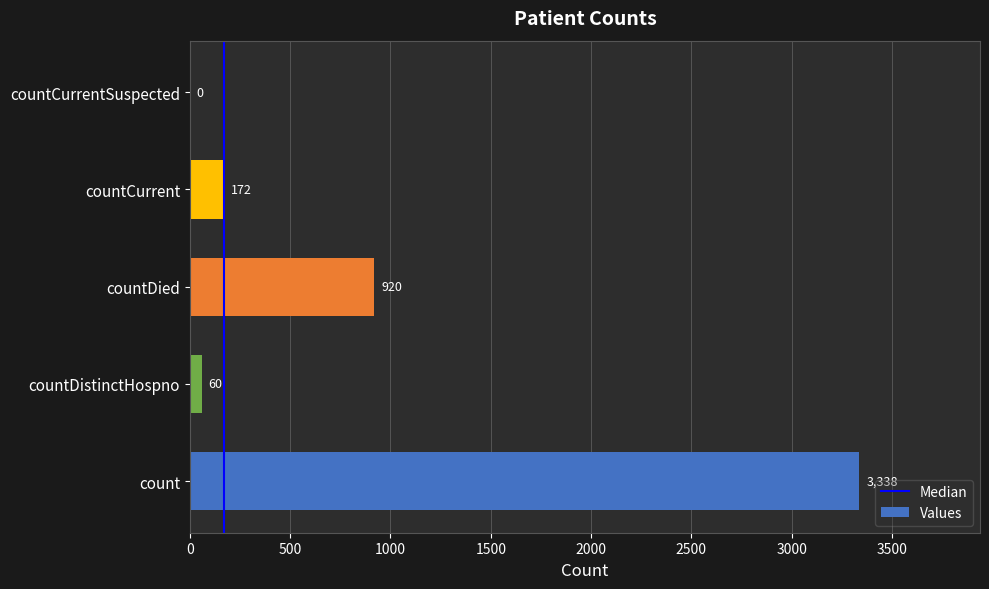

What is the average value?

898